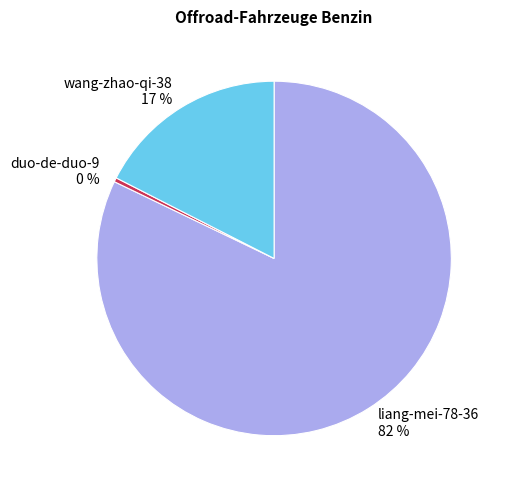

To the nearest percent, what is the average slice percentage?

33%